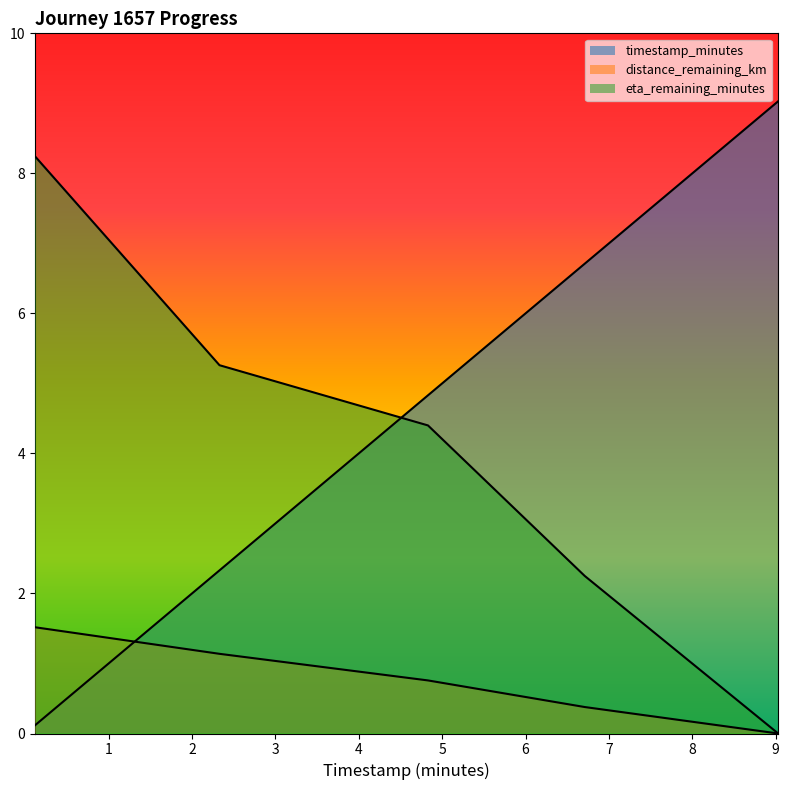

Which category has the highest value in the distance_remaining_km series?

0.12